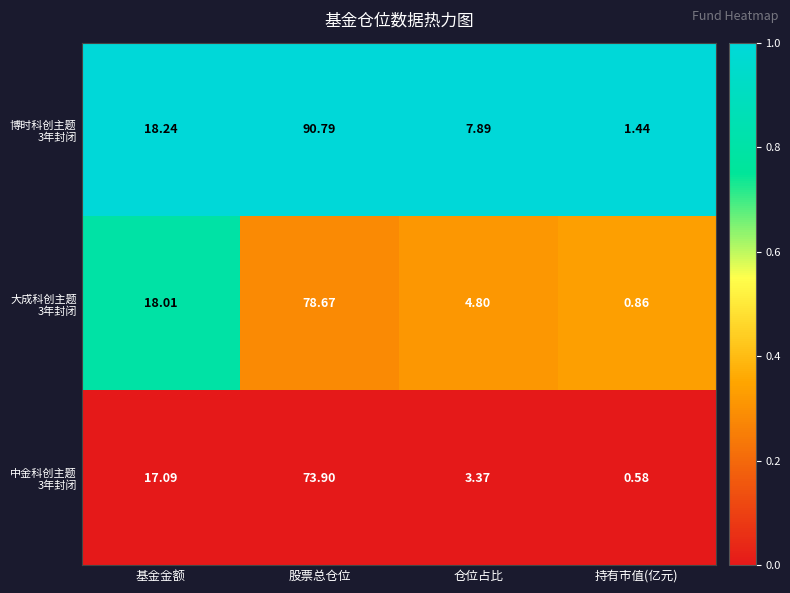

At which category does the chart reach its minimum across all series?

持有市值(亿元)